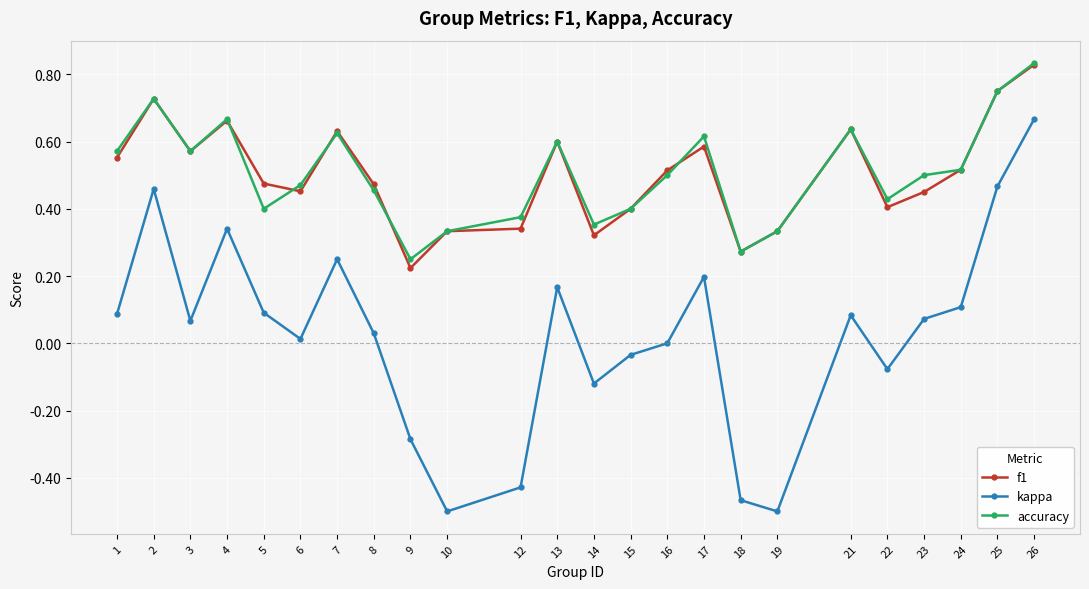

Does the chart display data point markers on the line(s)?

Yes